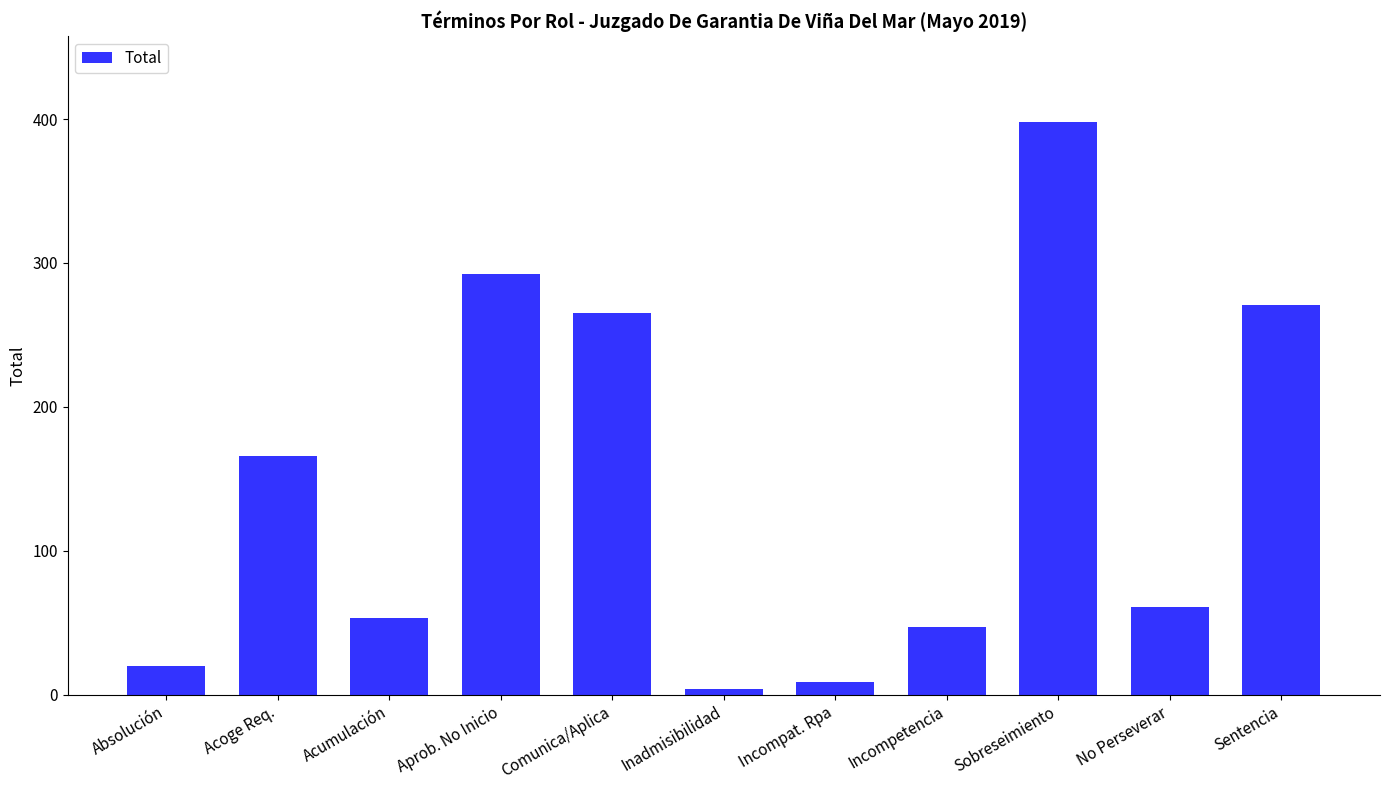

Reading left to right, extract all data points from this chart.

Absolución=20	Acoge Req.=166	Acumulación=53	Aprob. No Inicio=292	Comunica/Aplica=265	Inadmisibilidad=4	Incompat. Rpa=9	Incompetencia=47	Sobreseimiento=398	No Perseverar=61	Sentencia=271